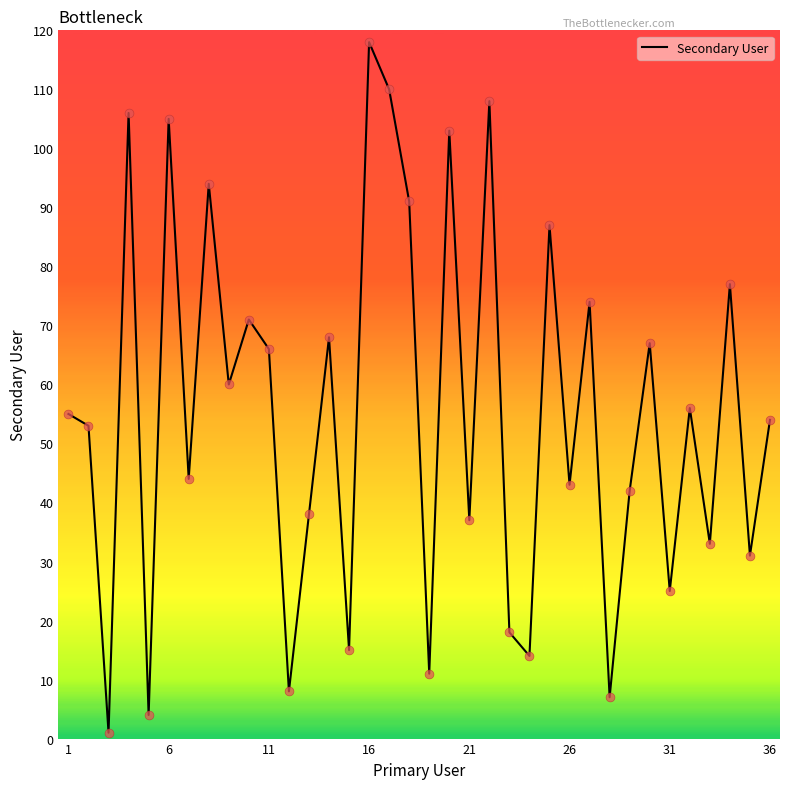

What is the maximum value shown in the chart?

118